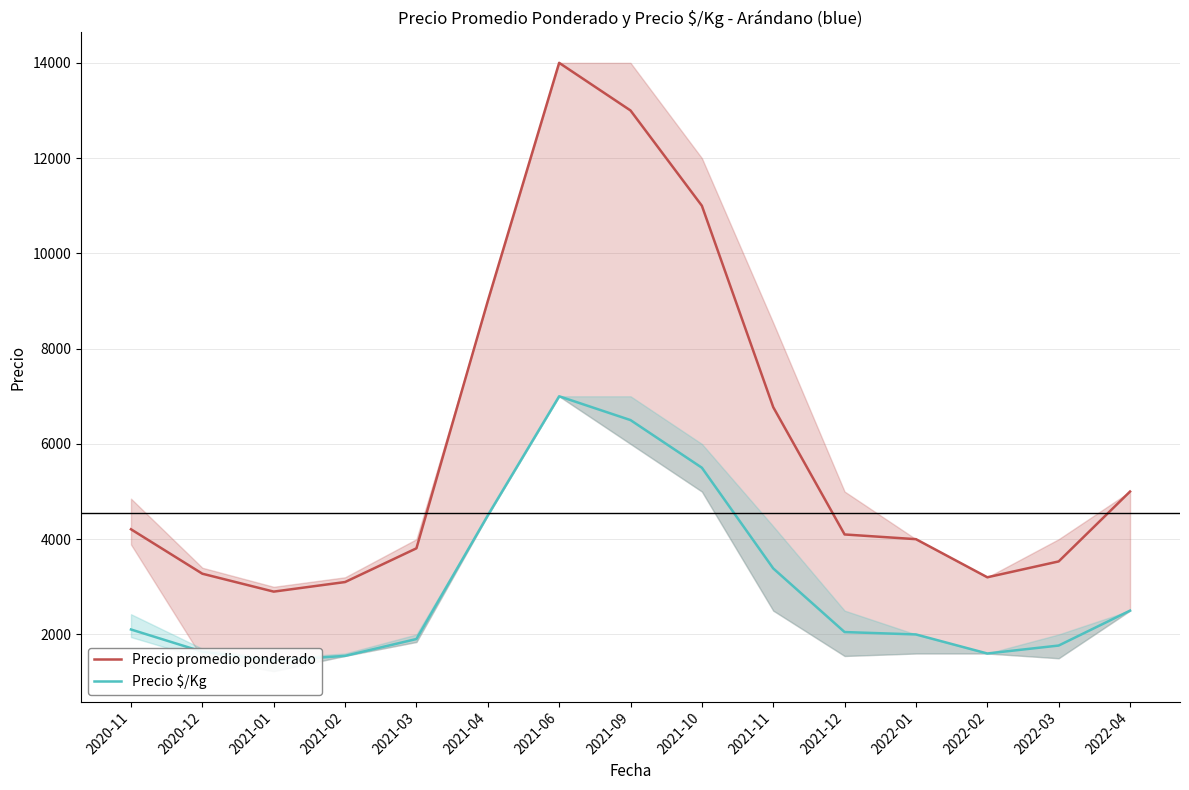

Is the value of Precio $/Kg at 2021-06 greater than the value of Precio promedio ponderado at 2021-01?

Yes